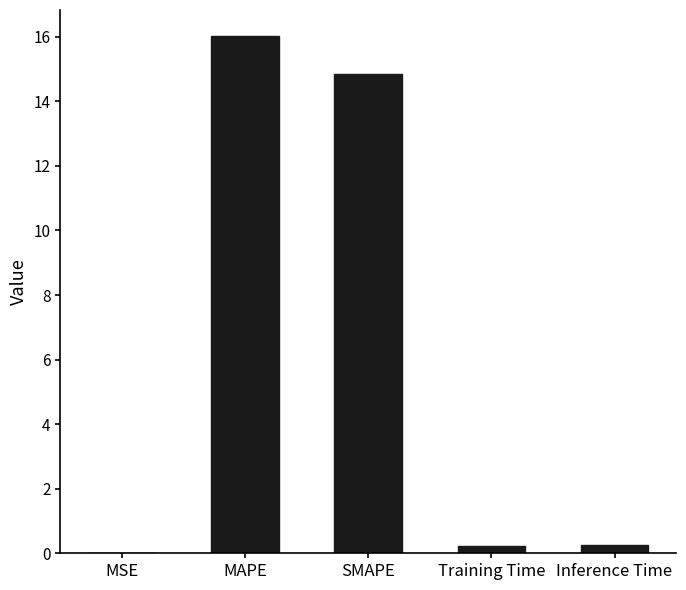

The value at SMAPE is 21.4. True or false?

False